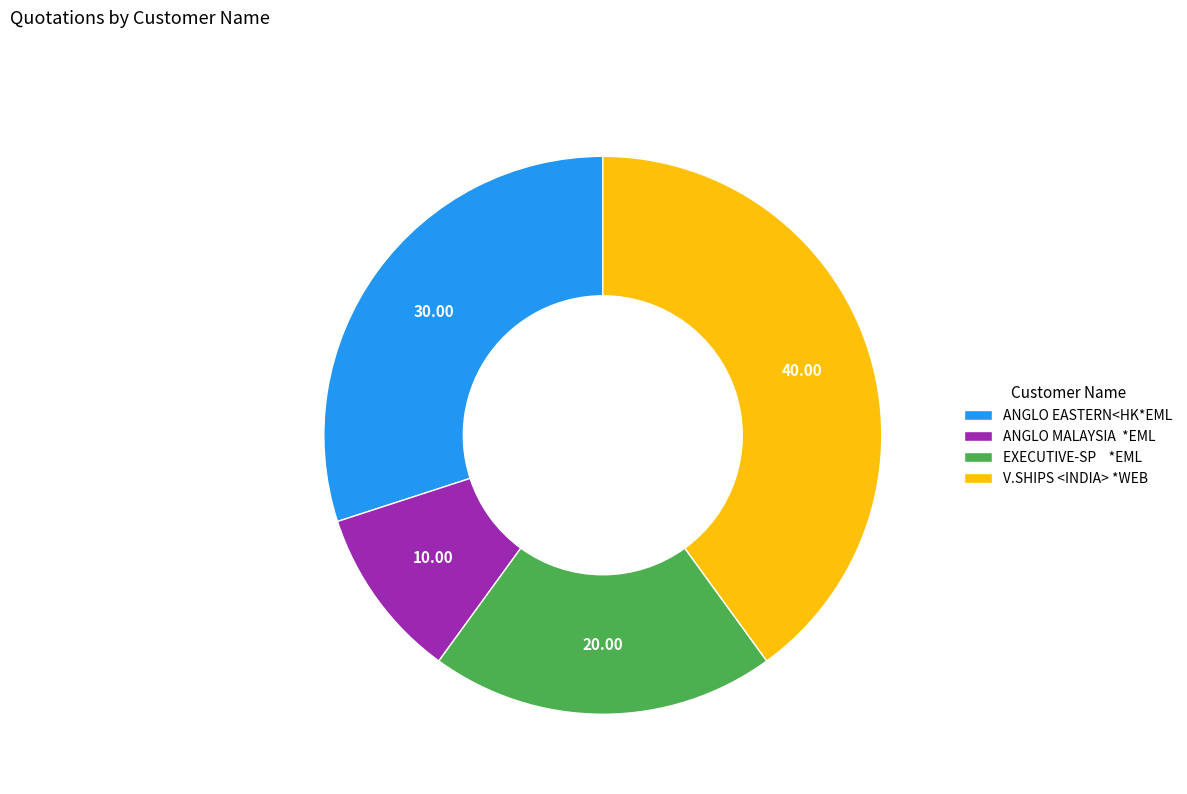

Which has a higher value, V.SHIPS <INDIA> *WEB or ANGLO EASTERN<HK*EML?

V.SHIPS <INDIA> *WEB